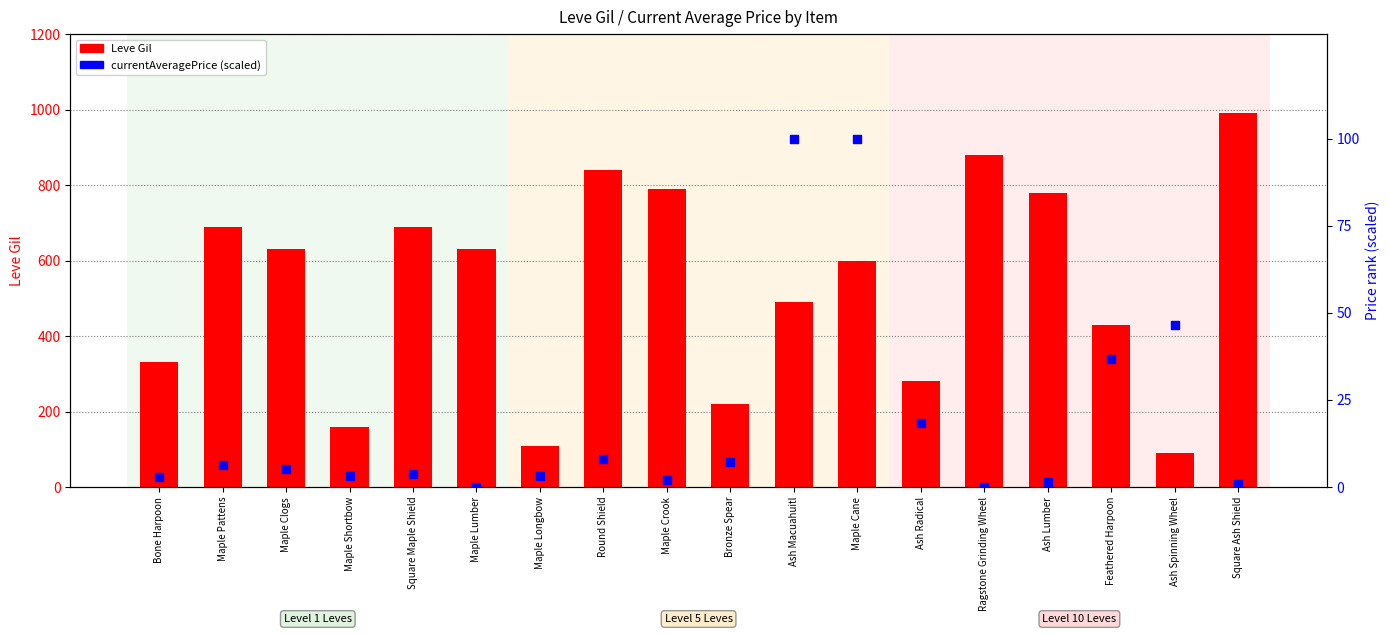

Which series contains the lowest Y value?

currentAveragePrice (scaled 0-100)